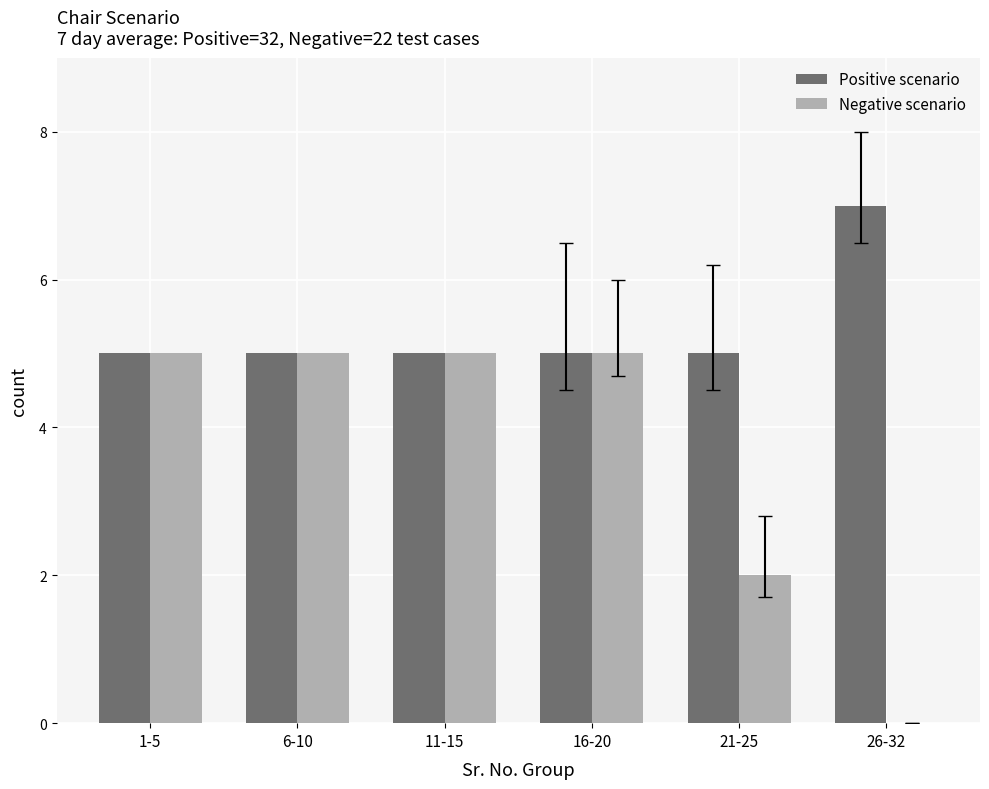

Reading left to right, list all the values displayed in this chart.

Positive scenario: 5	5	5	5	5	7
Negative scenario: 5	5	5	5	2	0